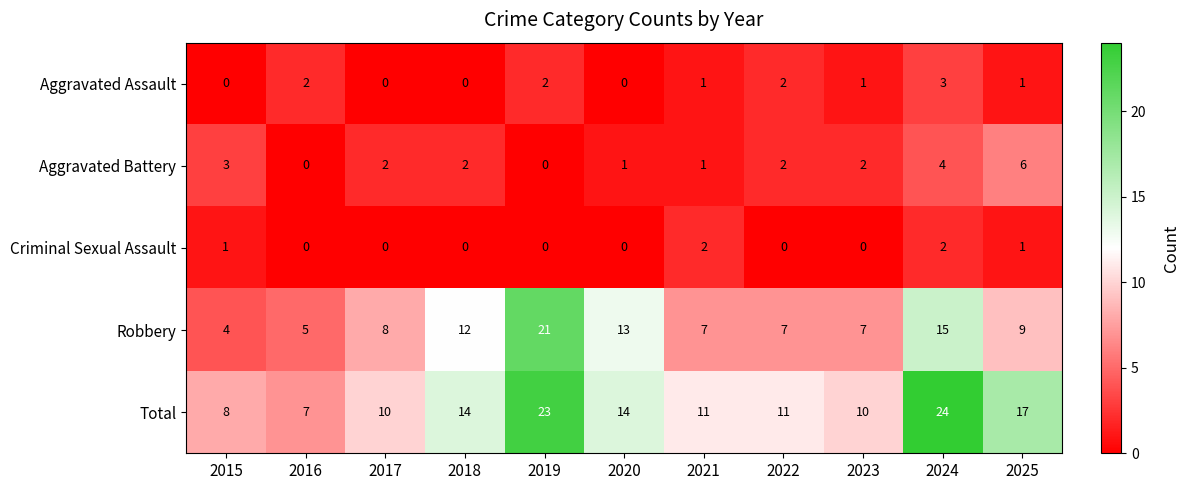

True or false: Robbery has a value of 5 at 2017.

False